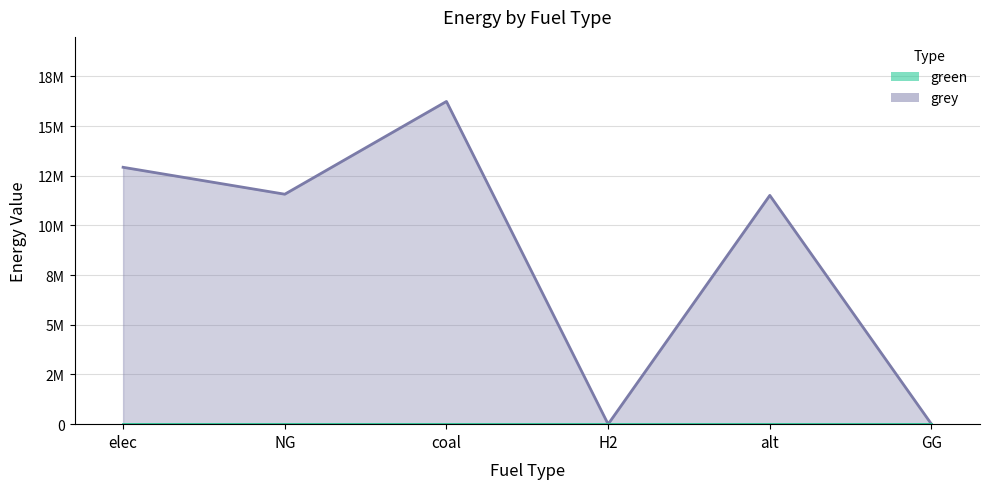

What is the sum of the values at coal and GG?

16244820.7